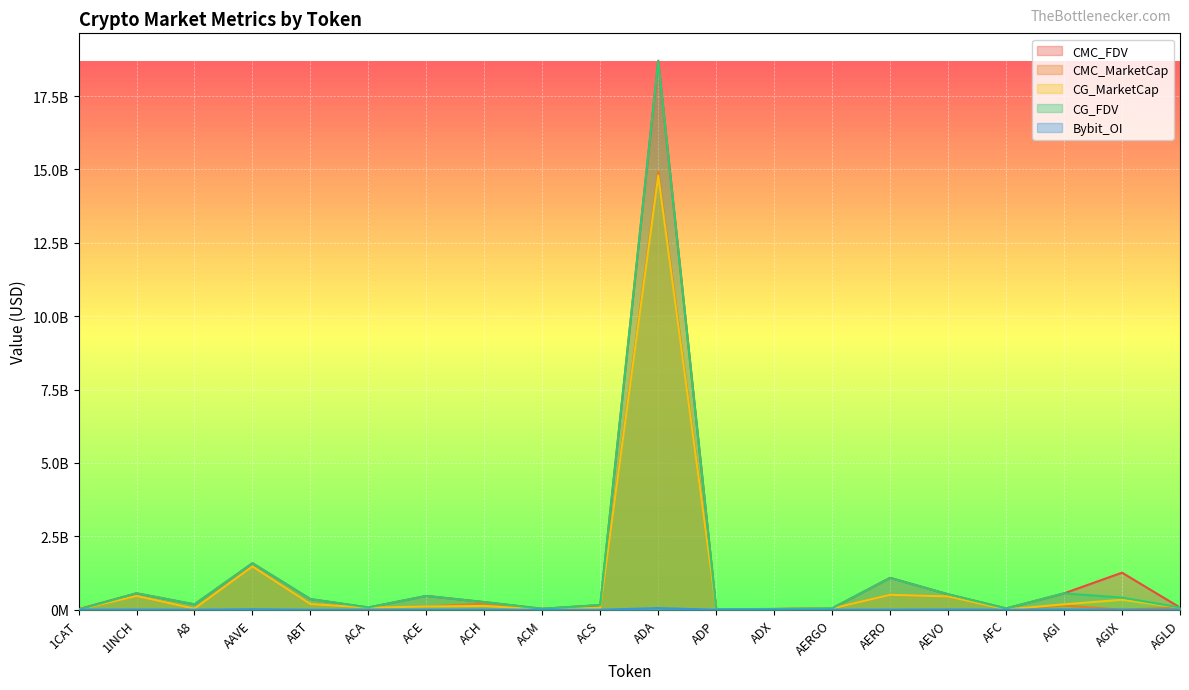

Rank the series by their maximum value, from lowest to highest.

Bybit_OI, CG_MarketCap, CMC_MarketCap, CG_FDV, CMC_FDV